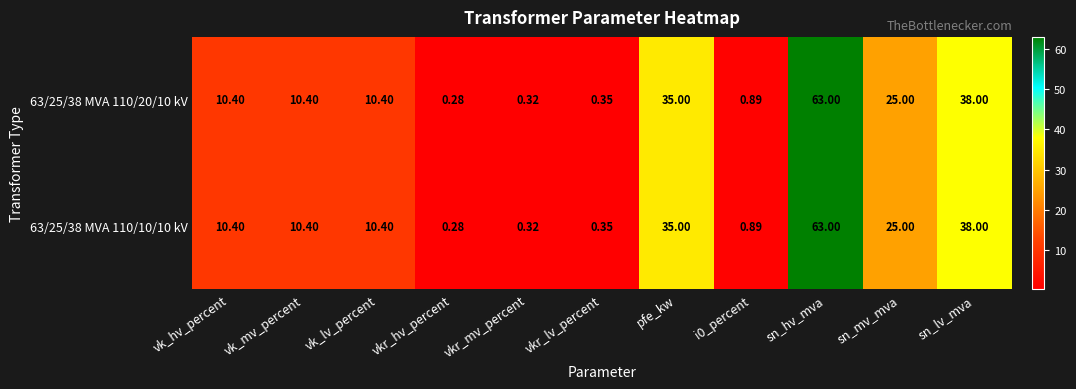

At which label does 63/25/38 MVA 110/10/10 kV reach its peak?

sn_hv_mva